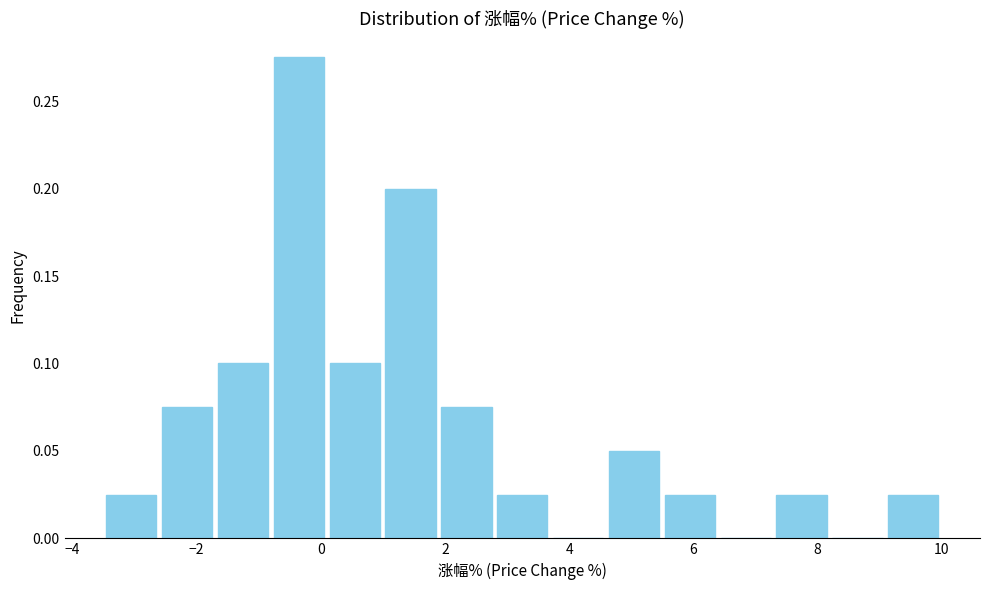

Reading left to right, transcribe this chart: for each bar, give the range it covers on the x-axis and its height. Neither the bar edges nor the heights are printed on the chart, so give them approximately, as read against the axes.

-3.4 to -2.6: 0.025
-2.6 to -1.8: 0.075
-1.8 to -0.8: 0.100
-0.8 to 0.0: 0.275
0.0 to 1.0: 0.100
1.0 to 1.8: 0.200
1.8 to 2.8: 0.075
2.8 to 3.6: 0.025
3.6 to 4.6: 0
4.6 to 5.4: 0.050
5.4 to 6.4: 0.025
6.4 to 7.2: 0
7.2 to 8.2: 0.025
8.2 to 9.0: 0
9.0 to 10.0: 0.025